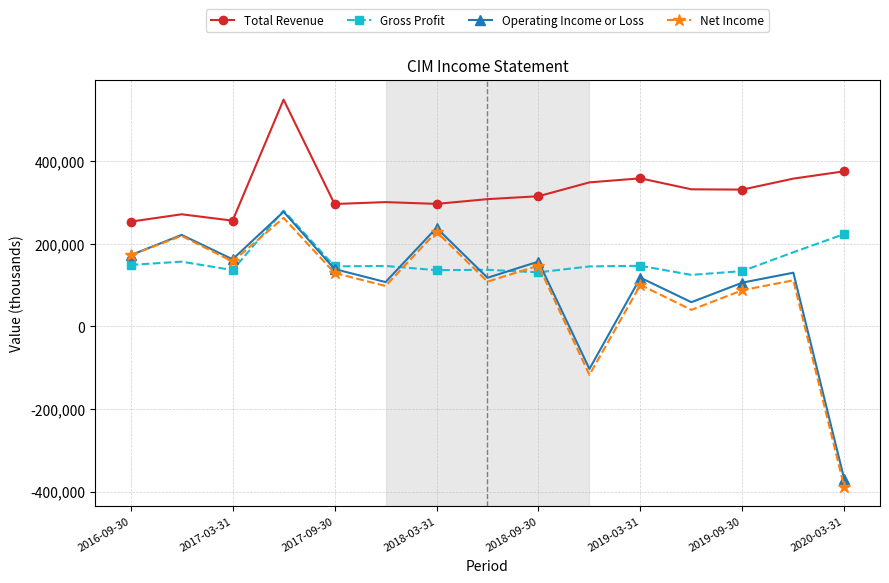

In Net Income, how many points are lower than both neighbors (excluding endpoints)?

5